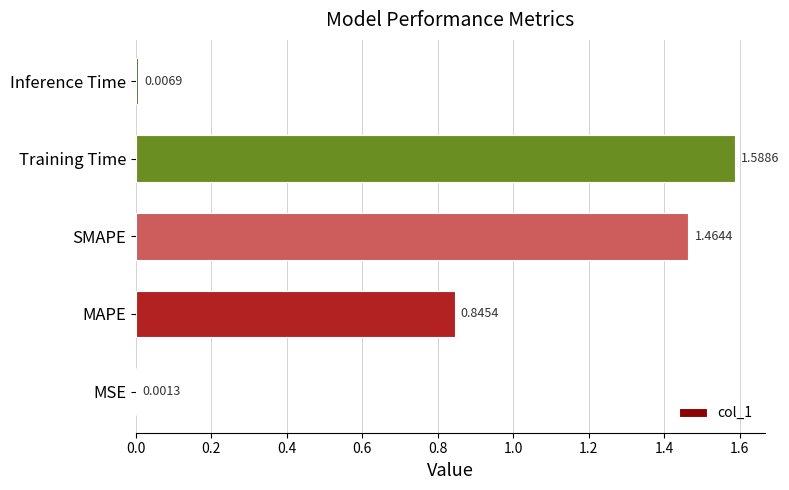

Between MSE and Inference Time, which is larger?

Inference Time